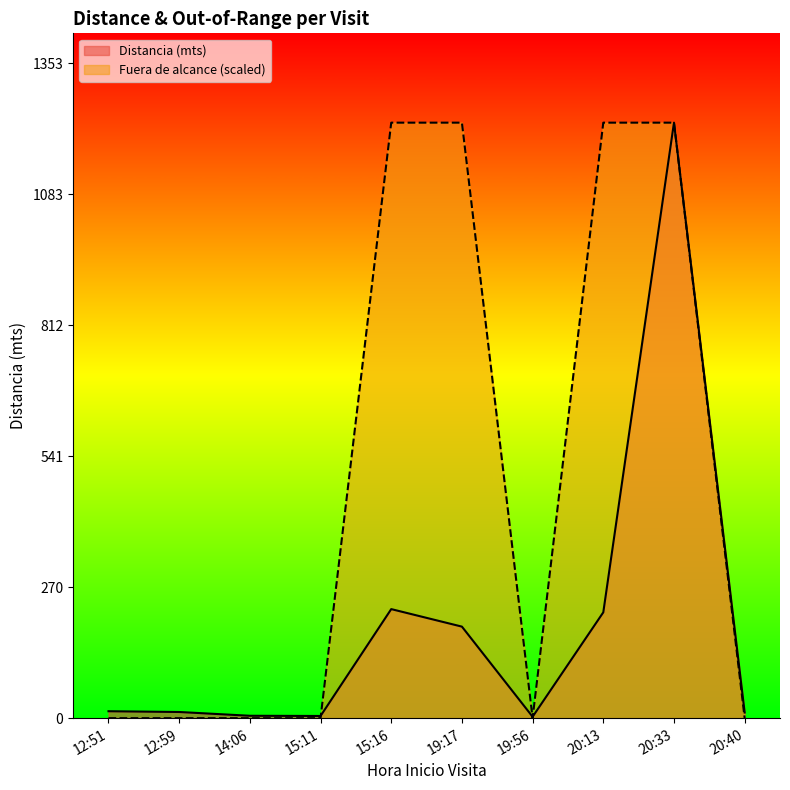

Rank the series at 19:56 from highest to lowest value.

Distancia (mts), Fuera de alcance (scaled)